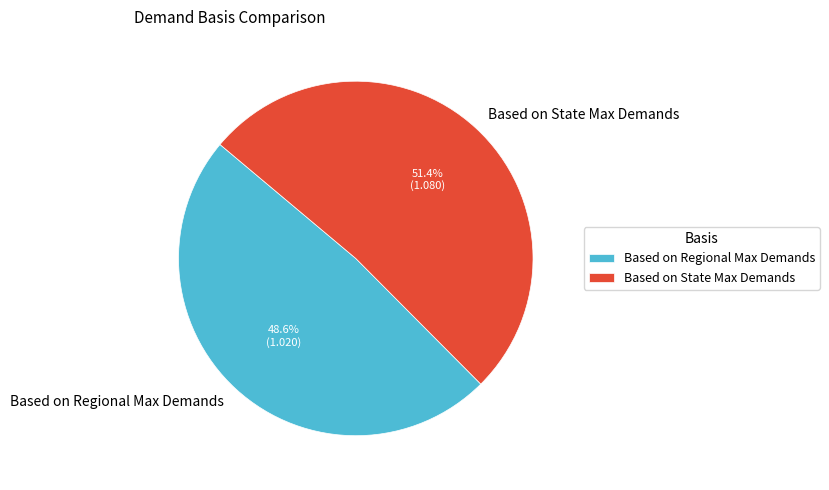

Which has a higher value, Based on Regional Max Demands or Based on State Max Demands?

Based on State Max Demands